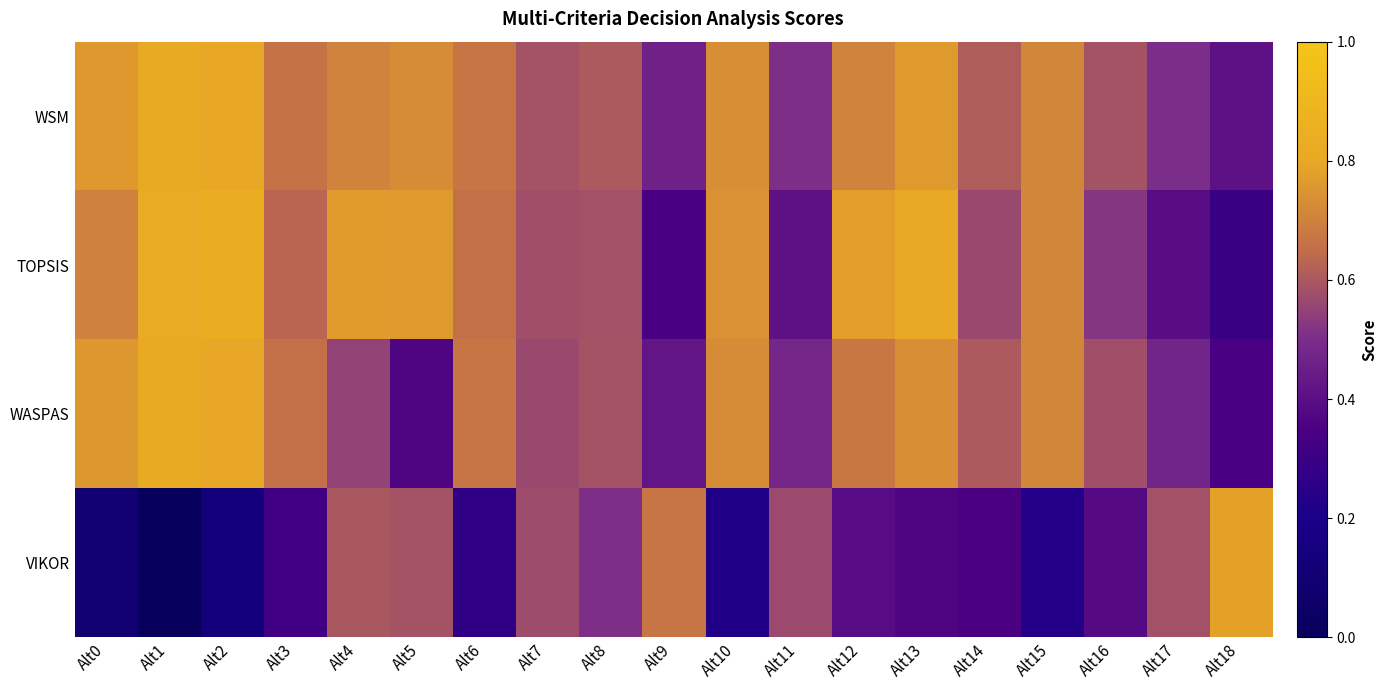

How many data points does each series have?

19